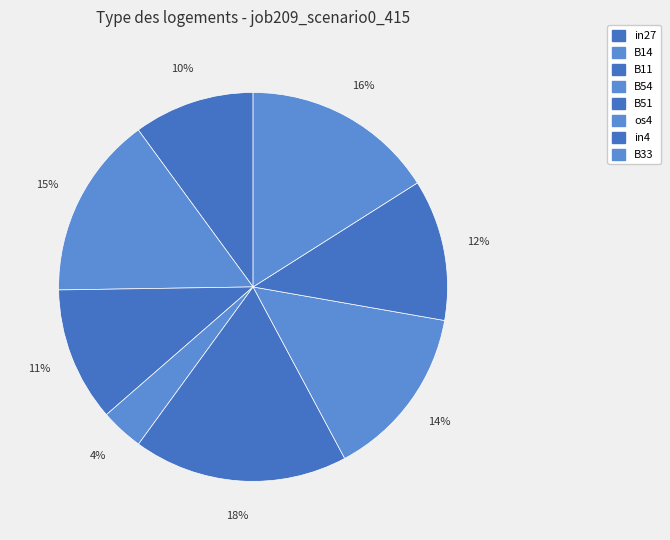

What is the largest slice in the pie chart?

B51